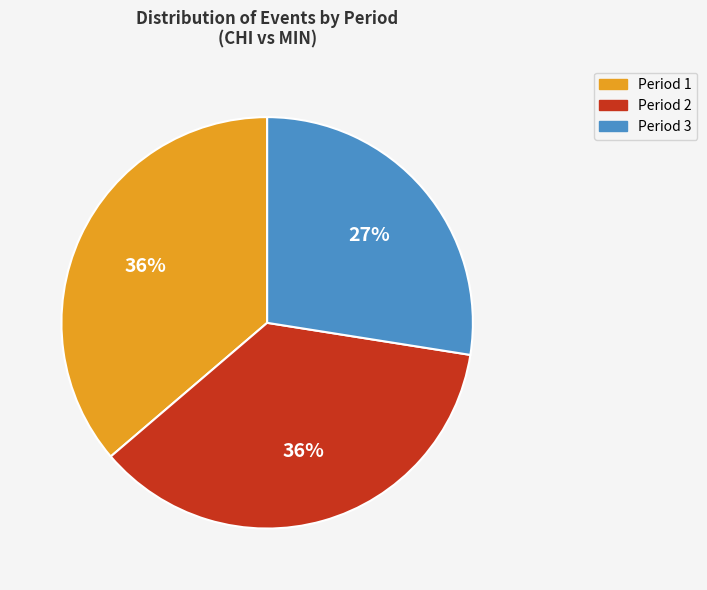

To the nearest percent, what is the difference between the largest and smallest slice percentages?

9%